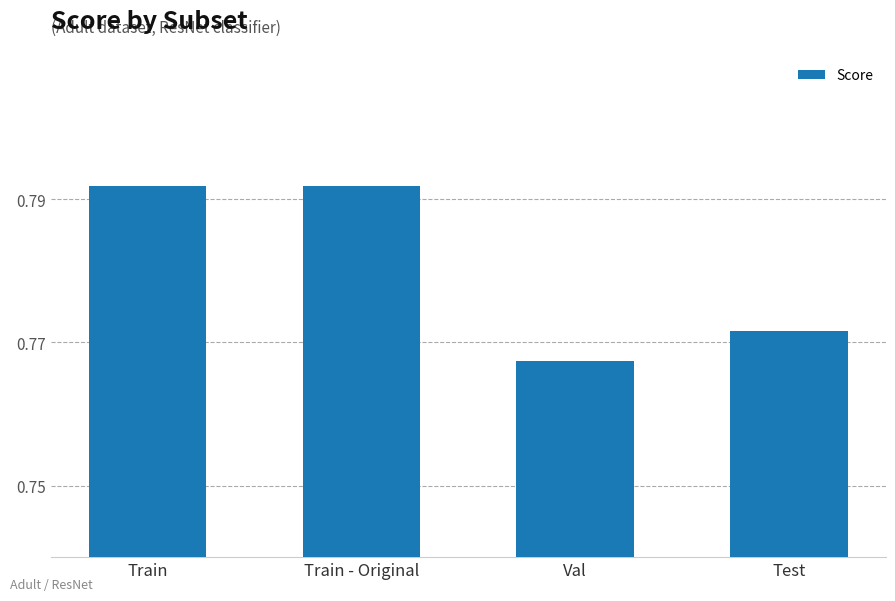

What is the sum of the values at Test and Val?

1.5